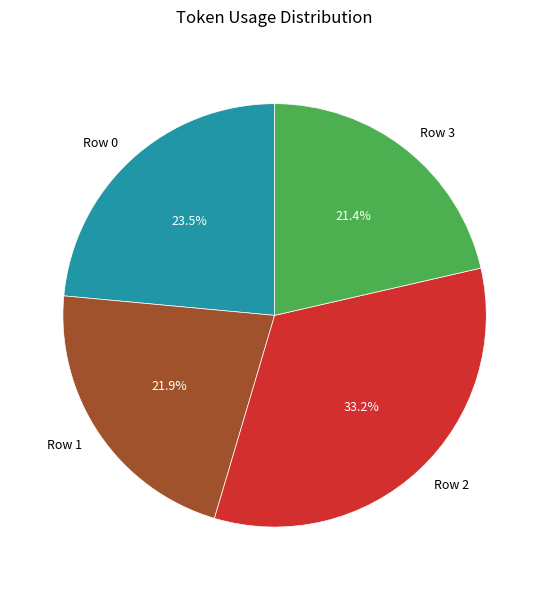

Count the number of slices in the pie.

4